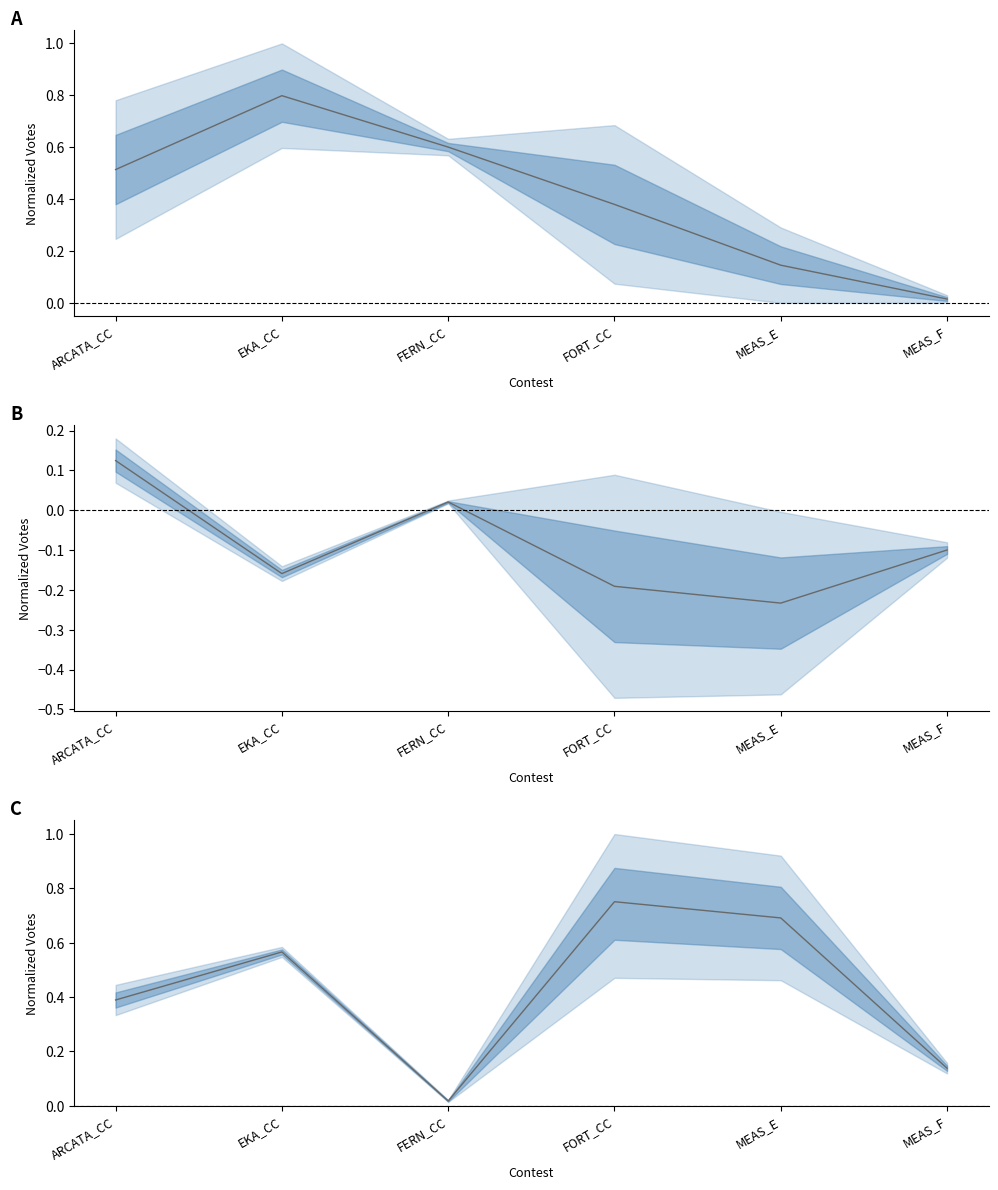

Which category has the highest value across all series?

EKA_CC